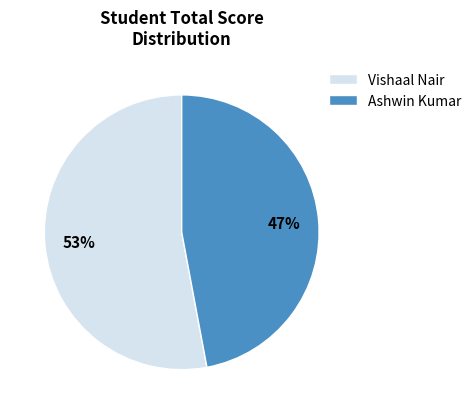

What percentage is the Ashwin Kumar slice, to the nearest percent?

47%